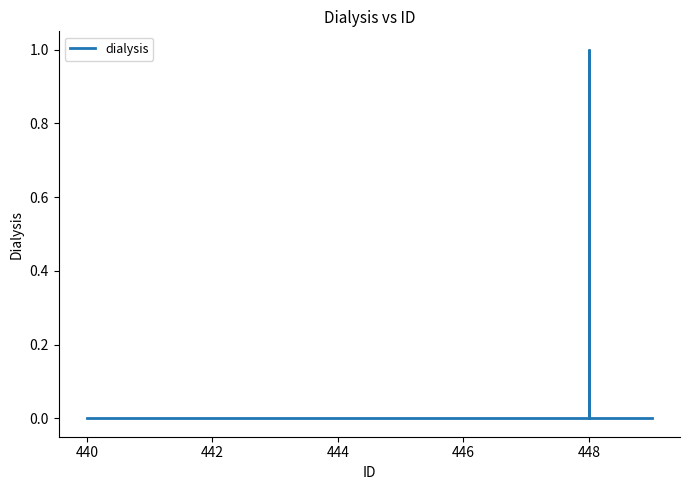

What is the label of the 8th point from the right?

444